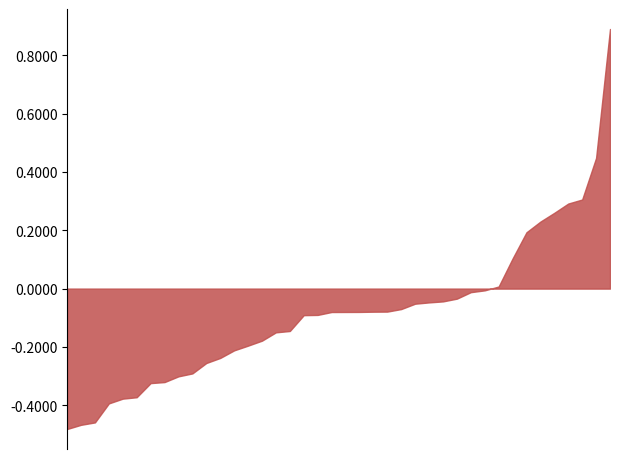

Approximately how many times larger is the value at 33 compared to 23?

14.4